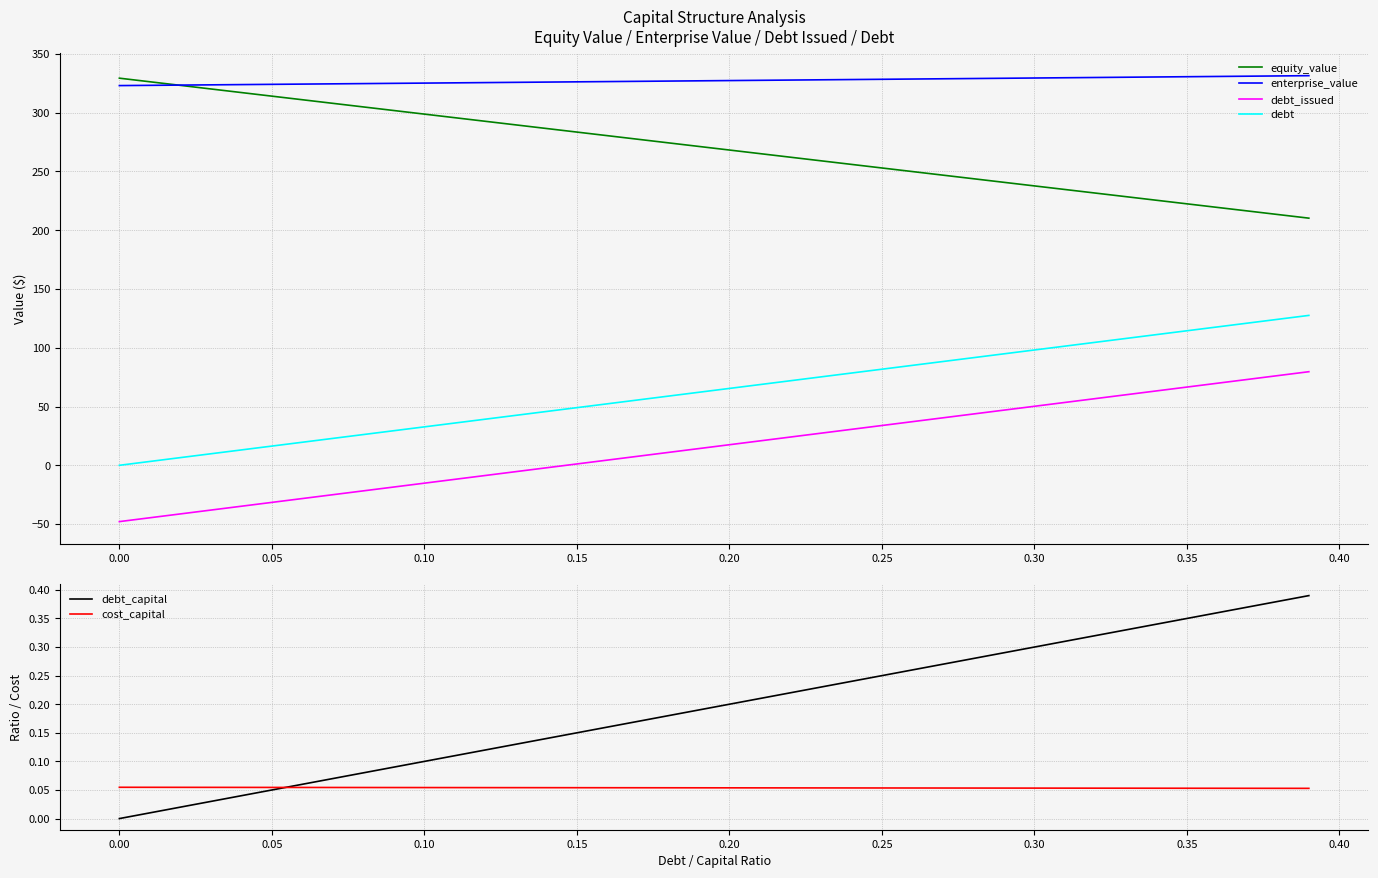

True or false: equity_value and debt_issued intersect in this chart.

False